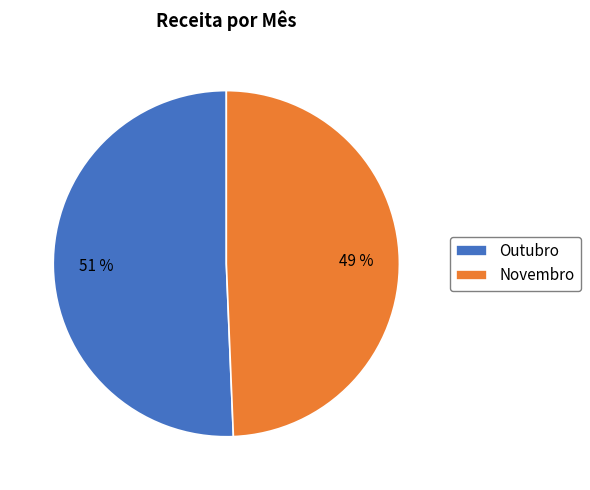

What percentage is the Novembro slice, to the nearest percent?

49%